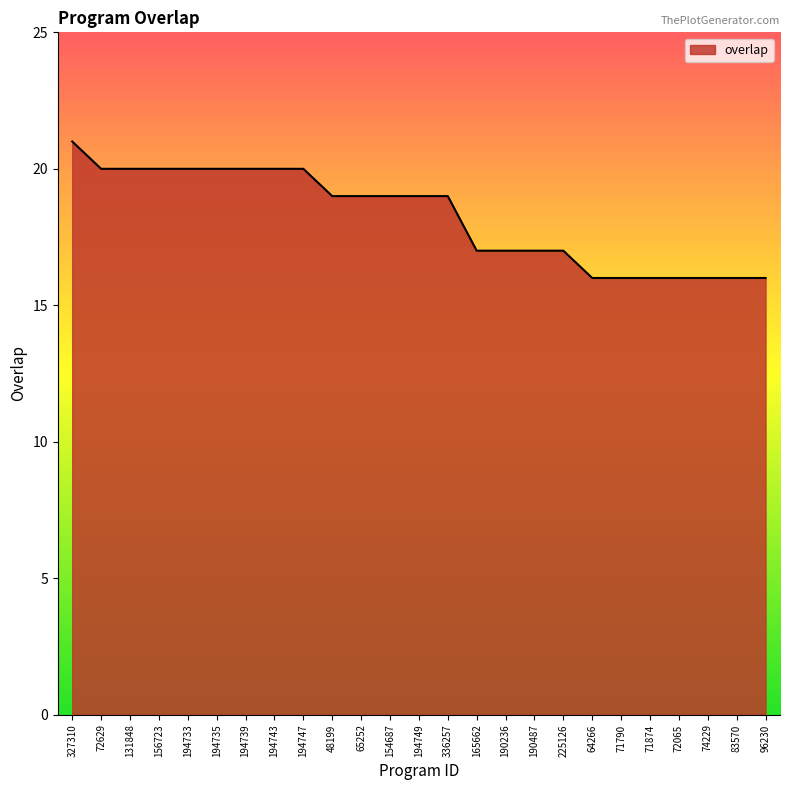

What is the minimum value shown in the chart?

16